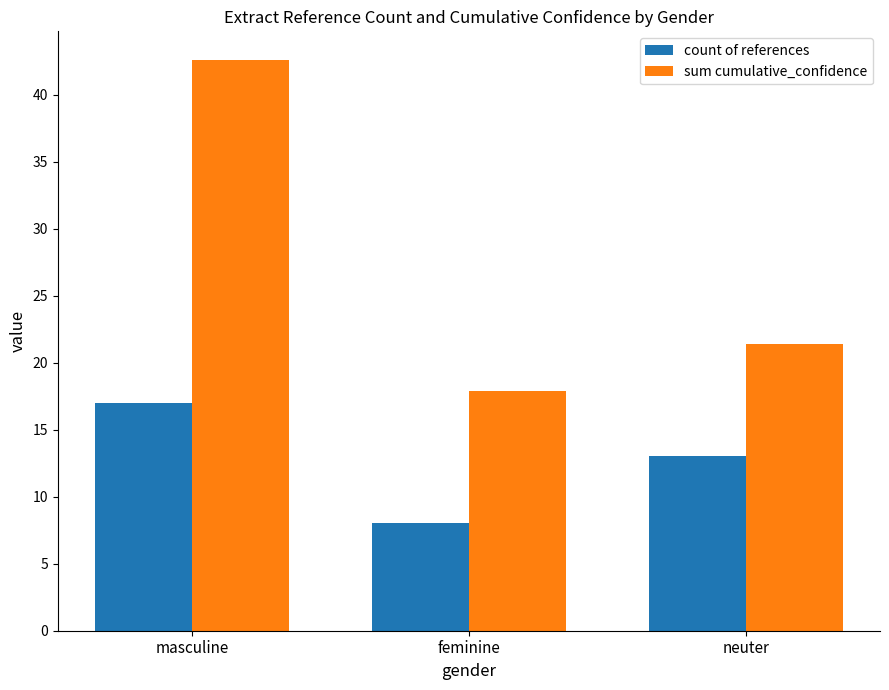

Rank the categories by sum cumulative_confidence value from lowest to highest.

feminine, neuter, masculine